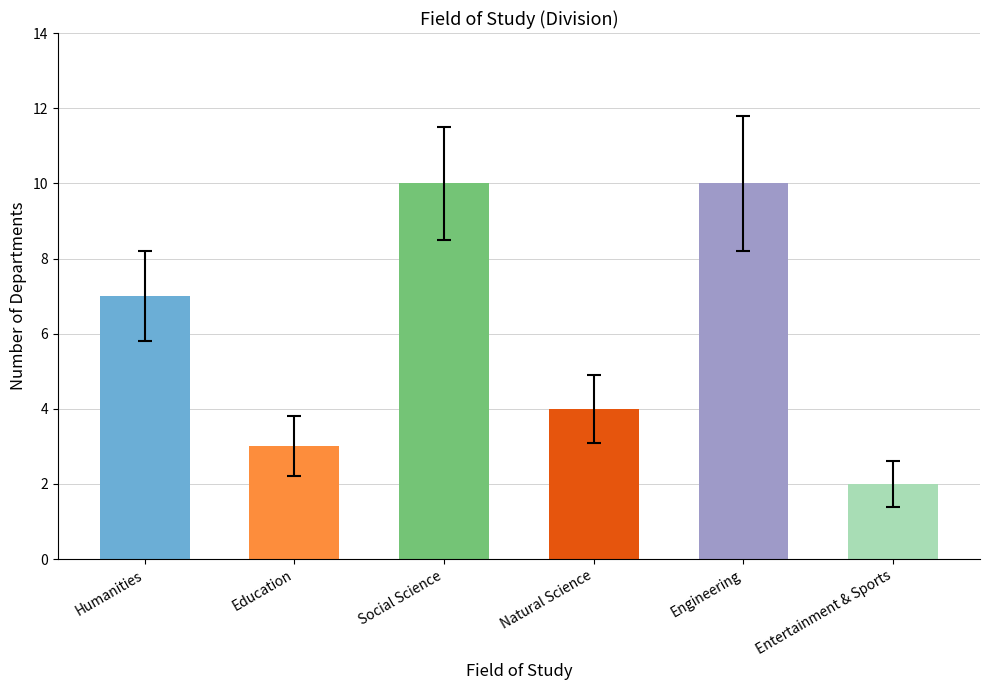

What is the average value?

6